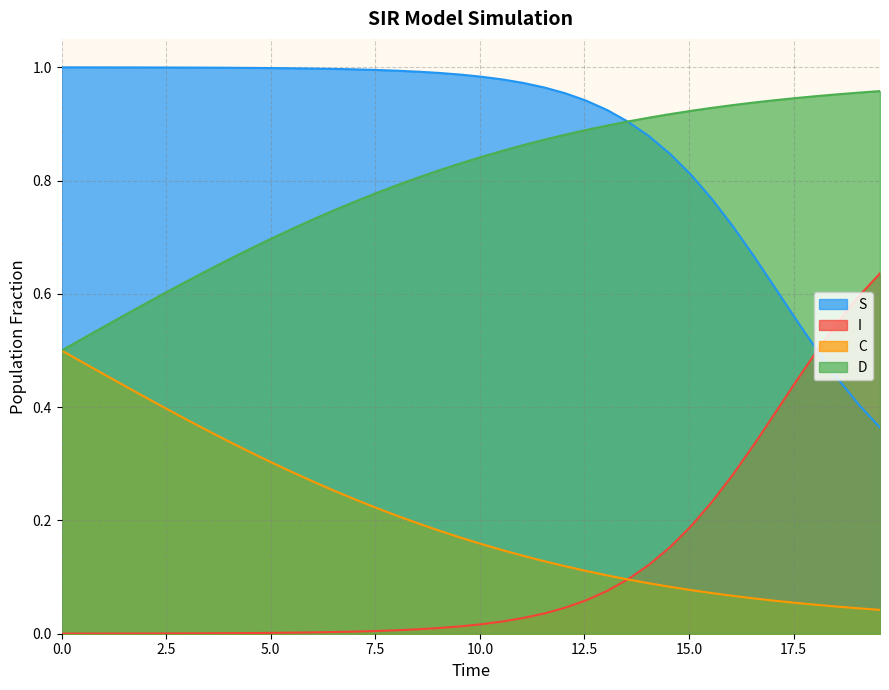

True or false: C and S intersect in this chart.

False